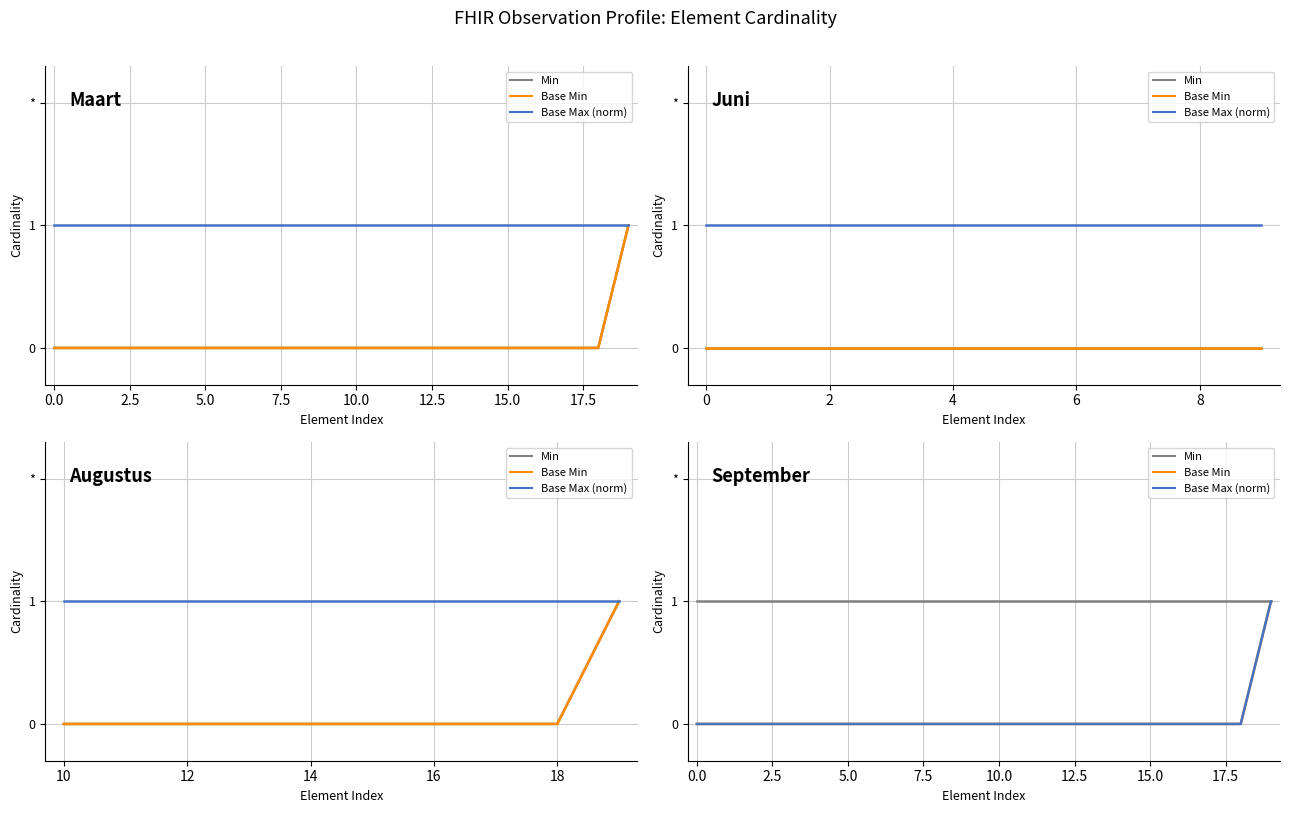

The value of Base Max (norm) at 14 is -1. True or false?

False